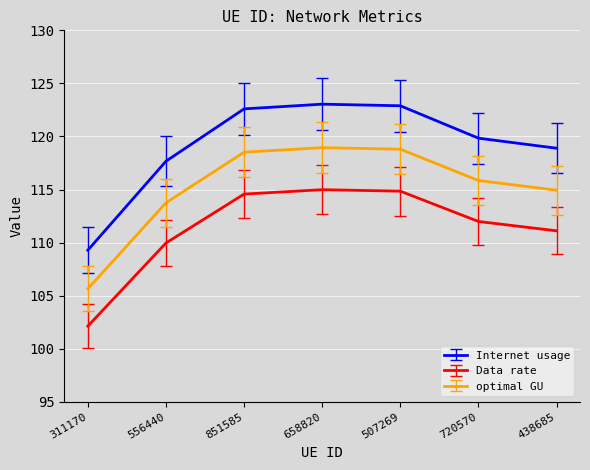

Does the chart have visible grid lines?

Yes